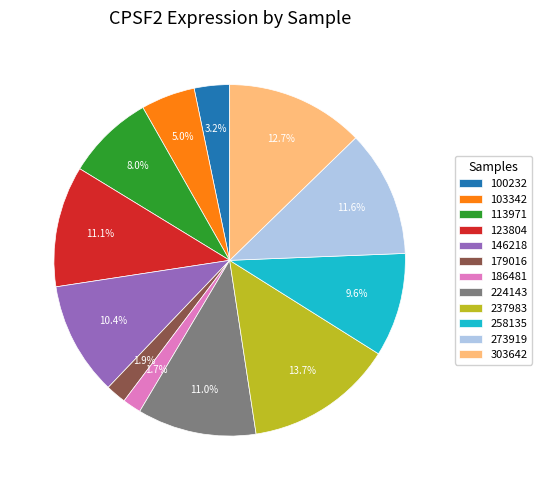

To the nearest percent, what portion does 103342 represent?

5%